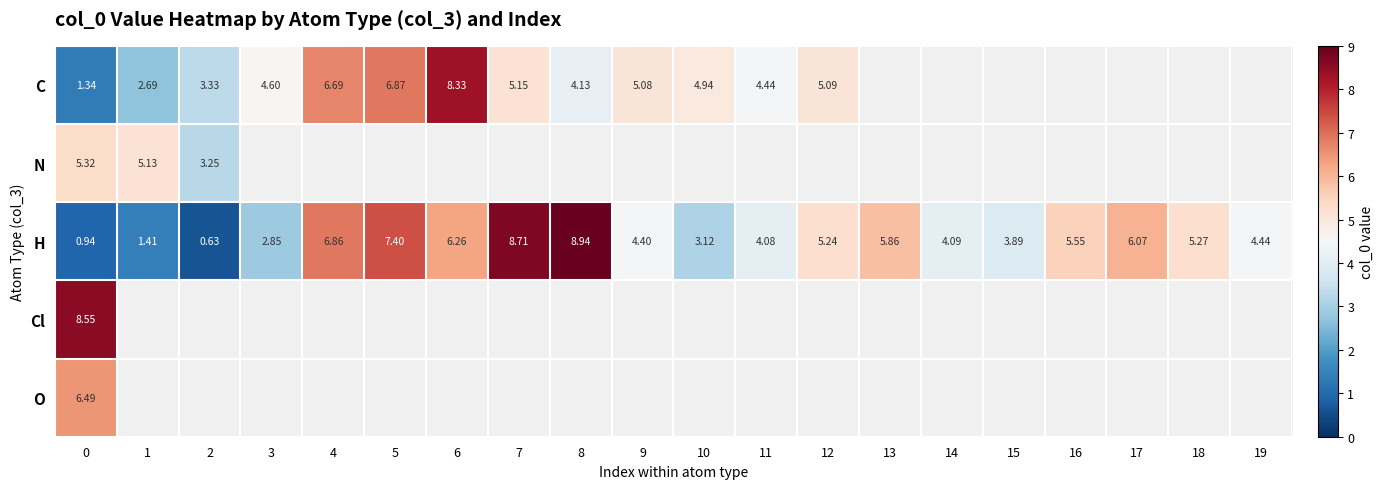

How many data points in H are less than 5?

10